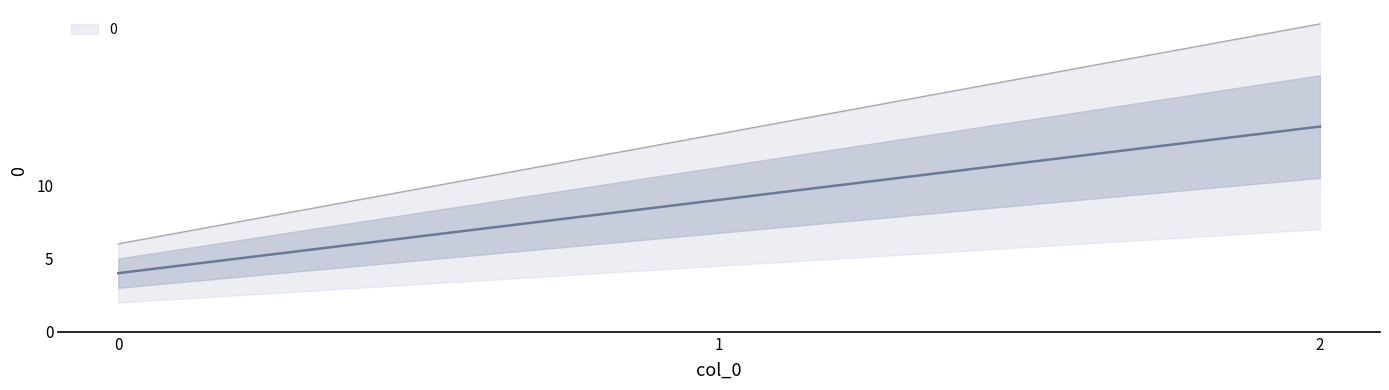

At which label is the value closest to 9?

1